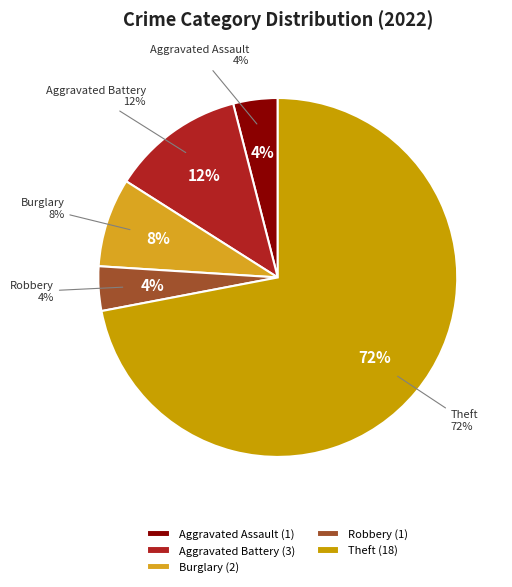

Which slice represents more than half of the pie?

Theft